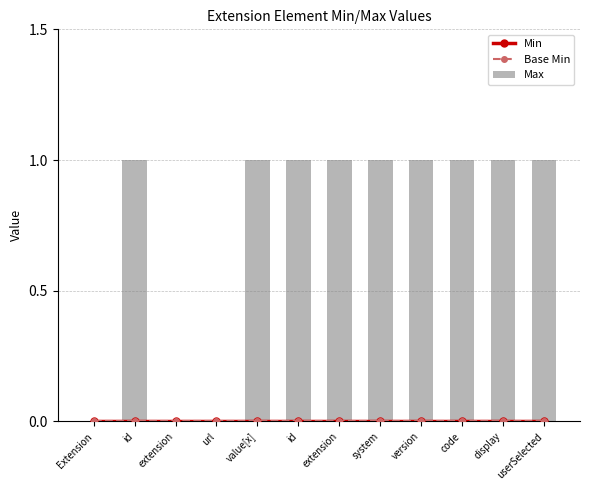

How many groups of bars are there?

12